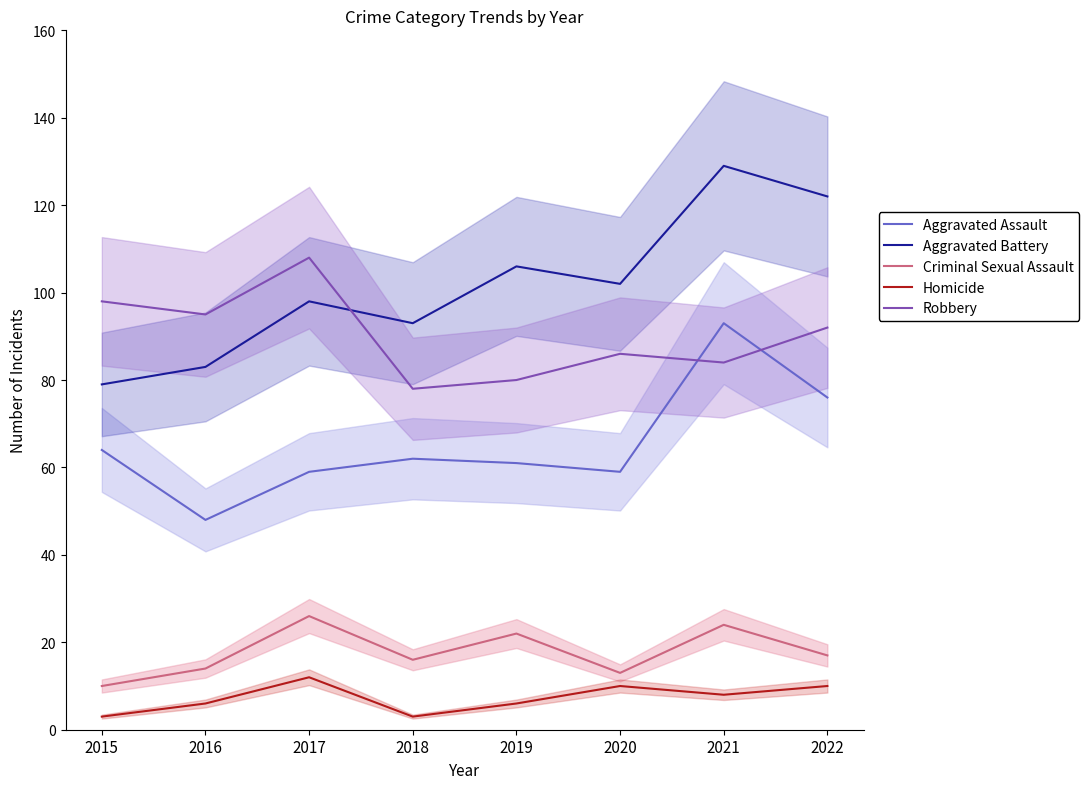

How many interior local peaks does the Criminal Sexual Assault series have?

3